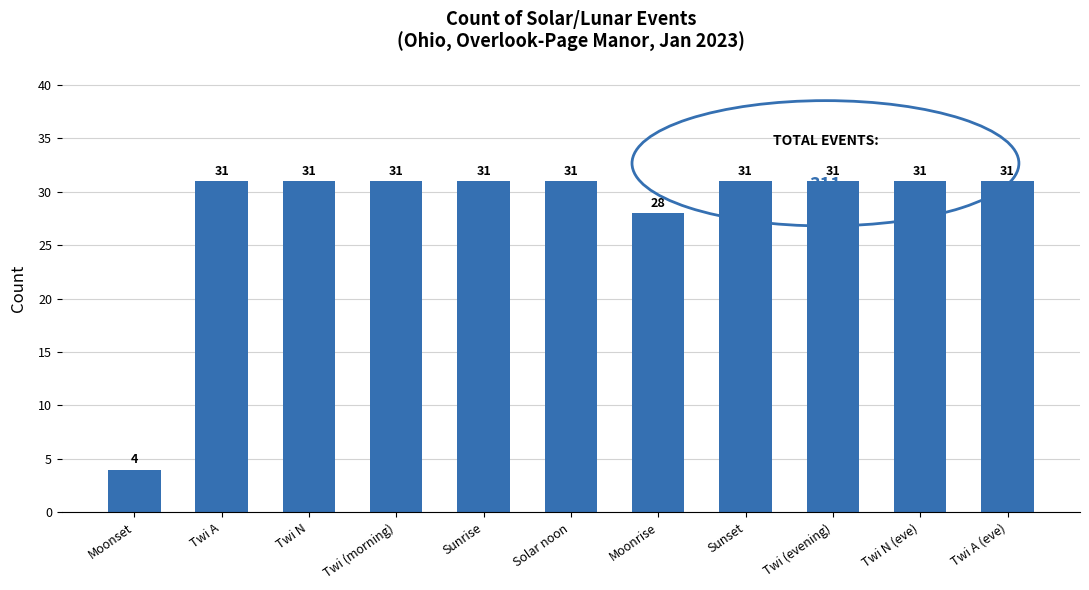

Which label corresponds to the smallest value in the chart?

Moonset